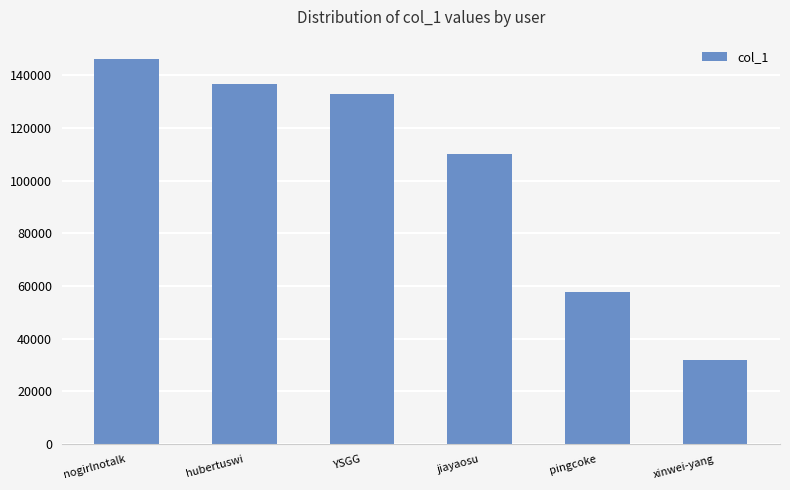

List the labels in order of value, smallest first.

xinwei-yang, pingcoke, jiayaosu, YSGG, hubertuswi, nogirlnotalk